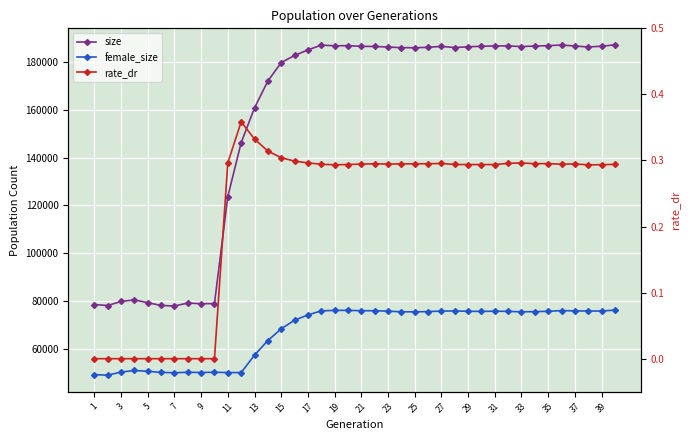

Is the value of size at 35 greater than the value of rate_dr at 31?

Yes